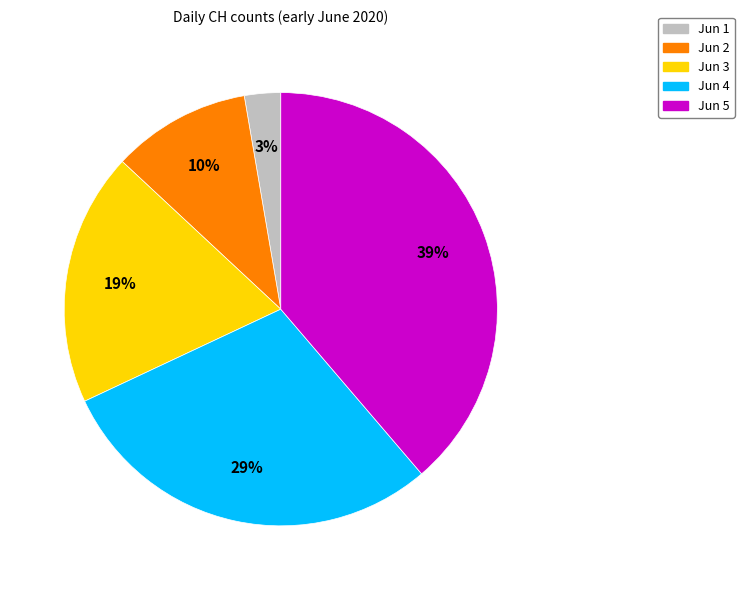

Which has a higher value, Jun 1 or Jun 5?

Jun 5